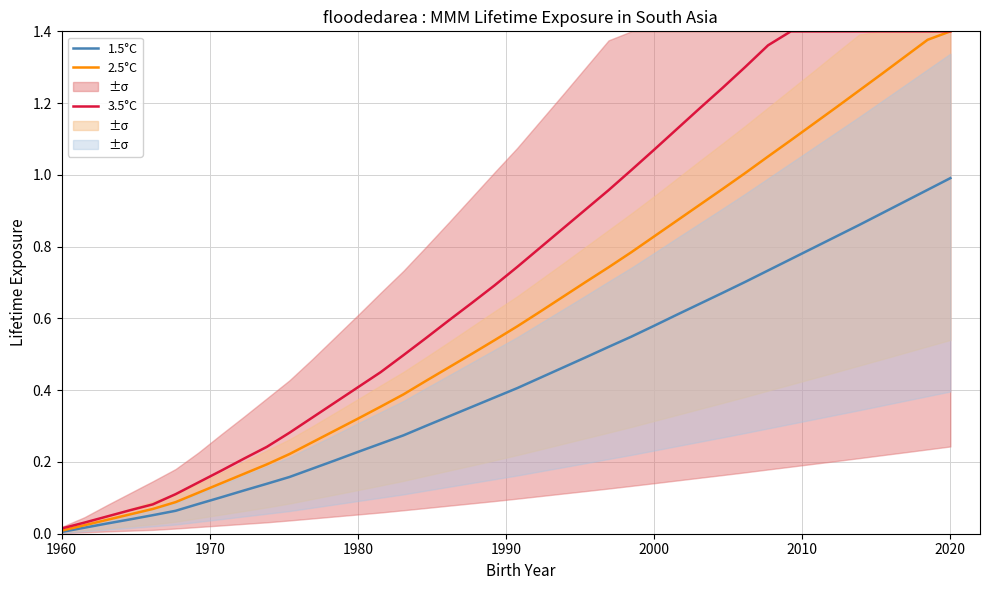

The value of 3.5°C at 1980 is 0.4. True or false?

True